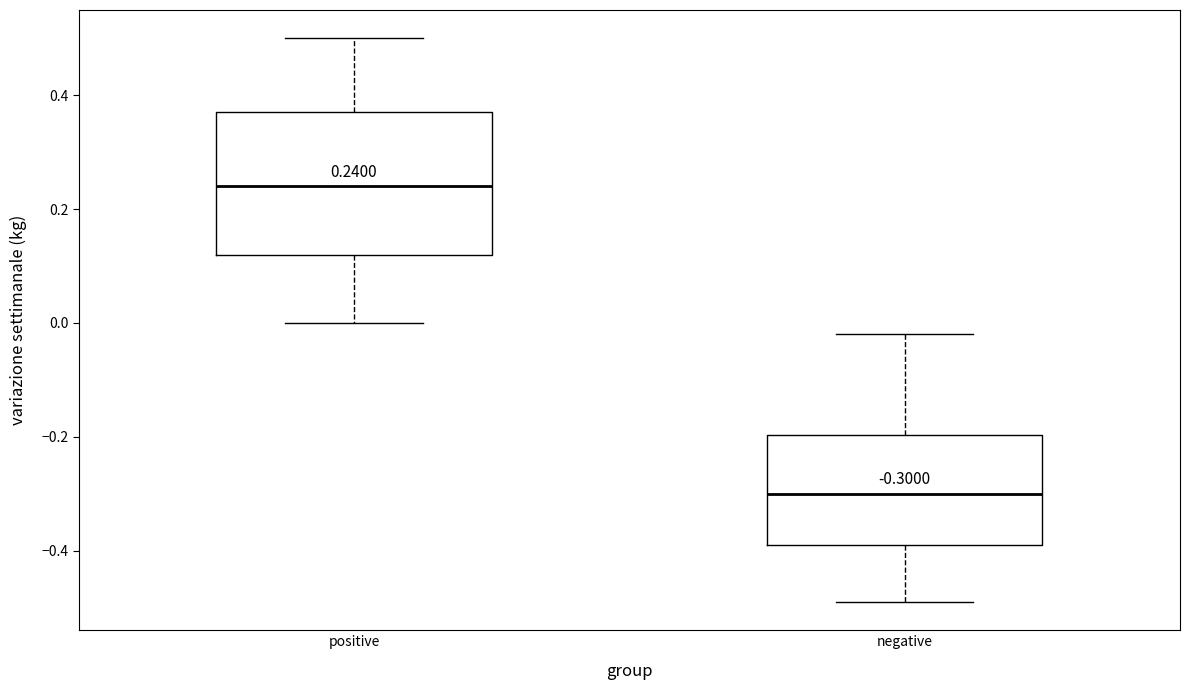

Comparing the boxes themselves (not the whiskers), which one is the tallest?

positive